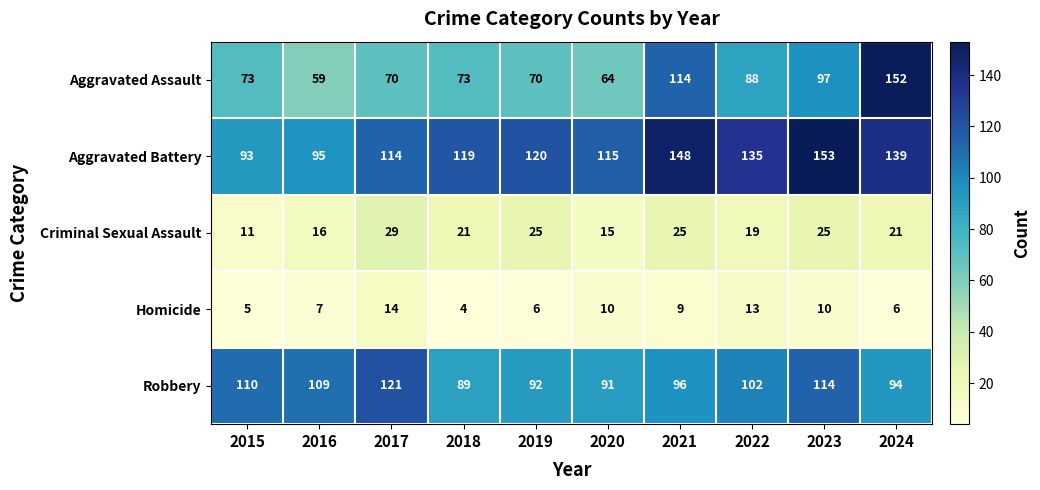

Where is Aggravated Assault nearest to the value 105?

2023